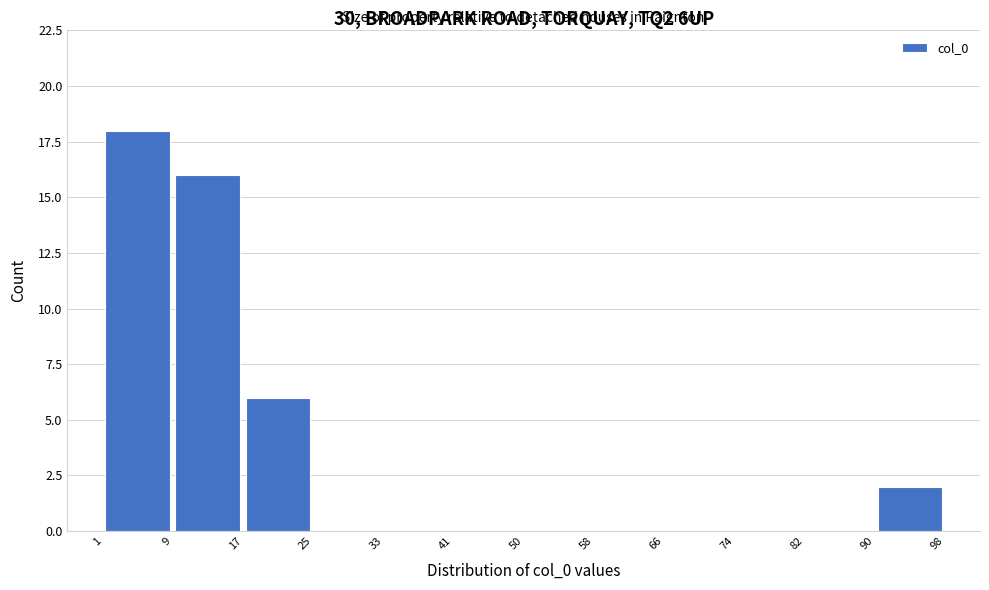

What is the height of the bar covering 9 to 17 on the x-axis? The values are not printed on the chart, so give them approximately, as read against the axis.

16